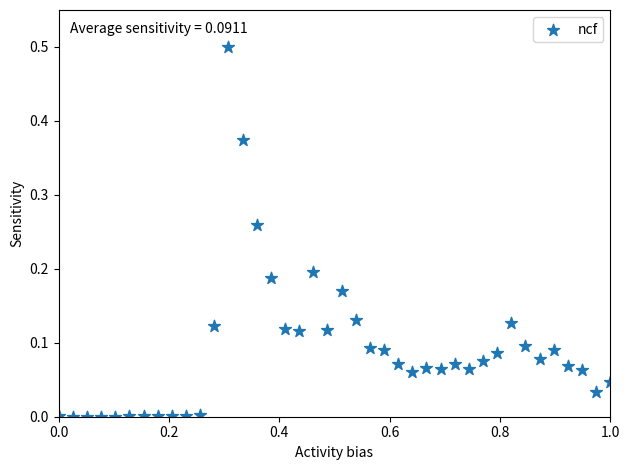

What is the range of Y values (max minus min)?

0.5